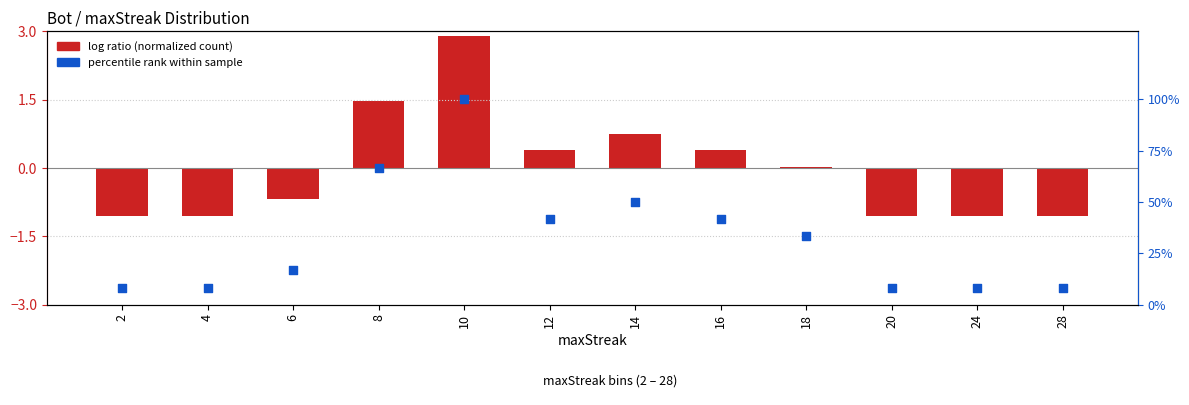

At which category is the sum across all series the highest?

10